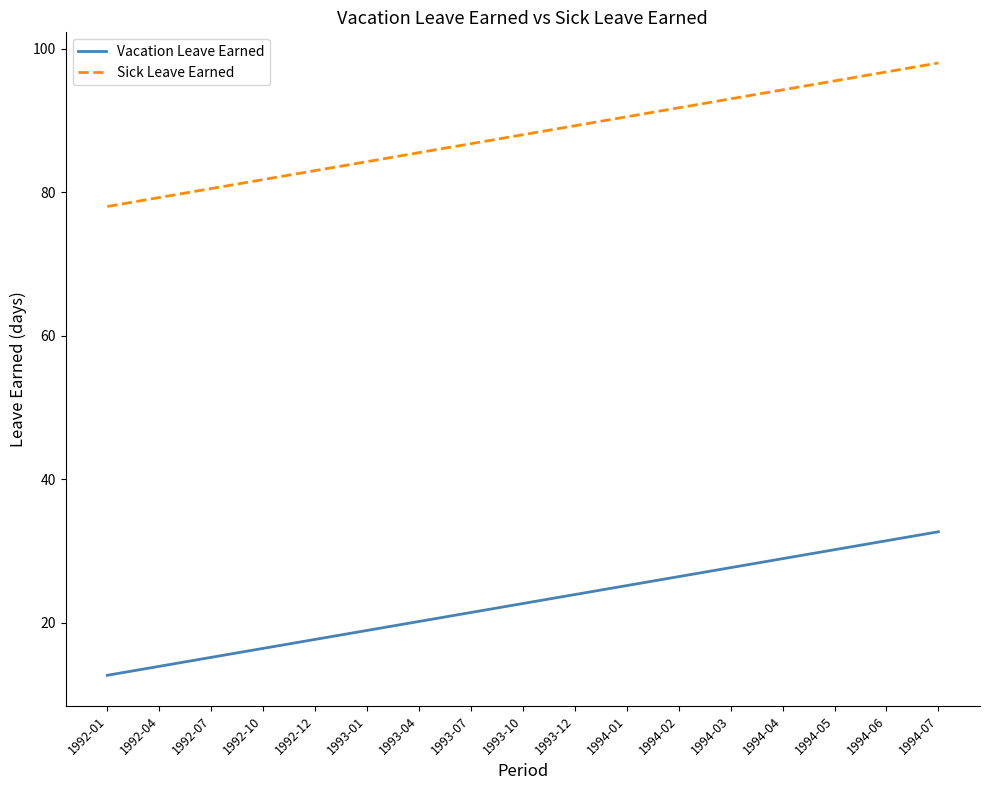

What is the difference between the Vacation Leave Earned values at 1994-07 and 1994-01?

7.5